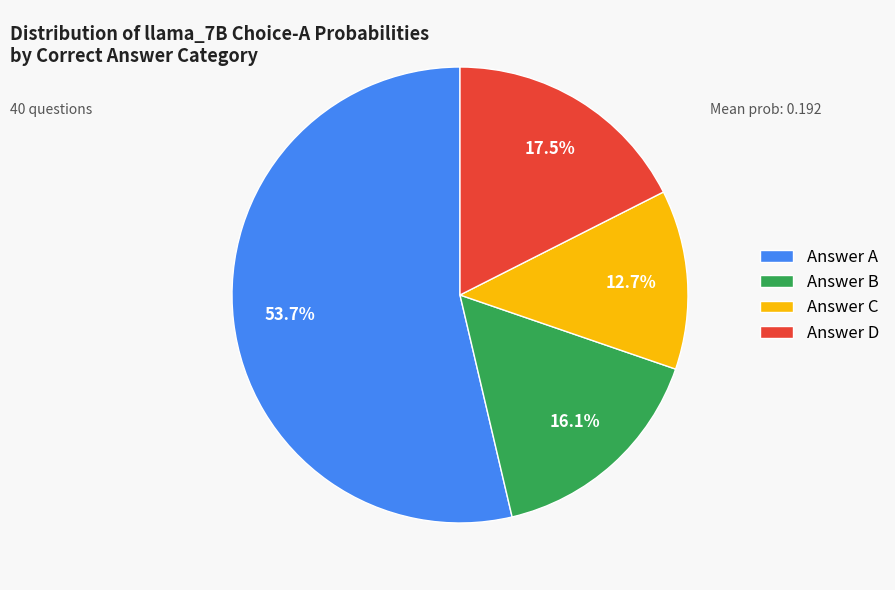

How many slices are in this pie chart?

4